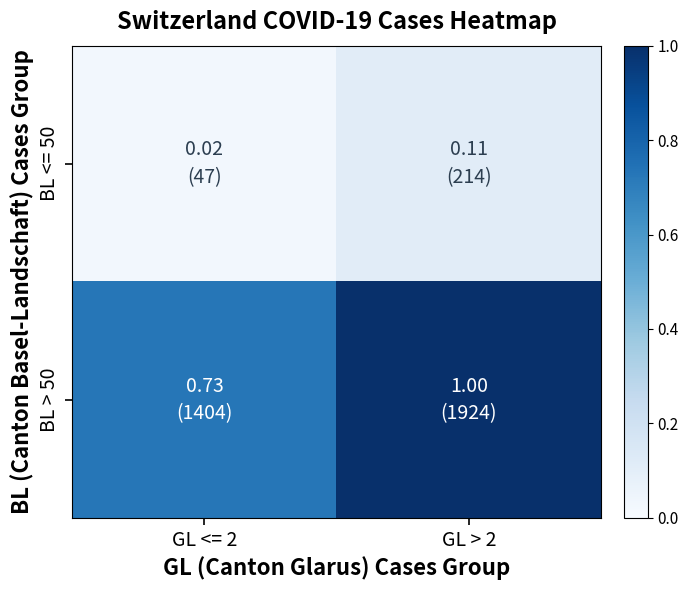

Reading left to right, extract all data points from this chart.

BL <= 50: GL <= 2=0.0	GL > 2=0.1
BL > 50: GL <= 2=0.7	GL > 2=1.0